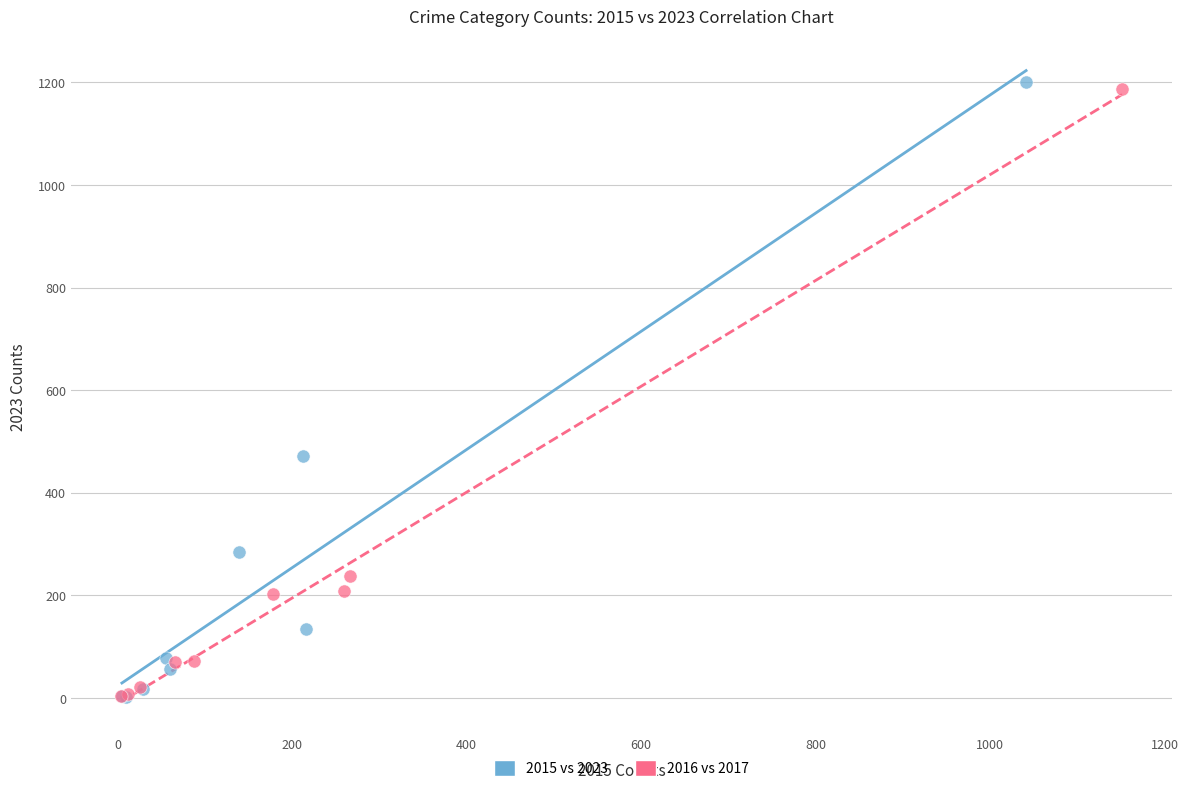

Which series has the largest Y range (max minus min)?

2015 vs 2023